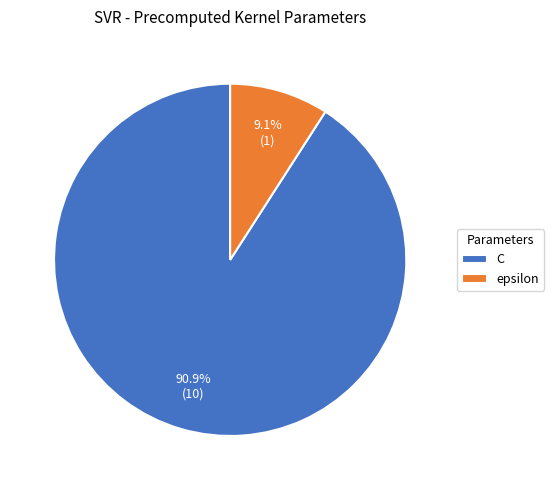

To the nearest percent, what percentage of the pie is C?

91%